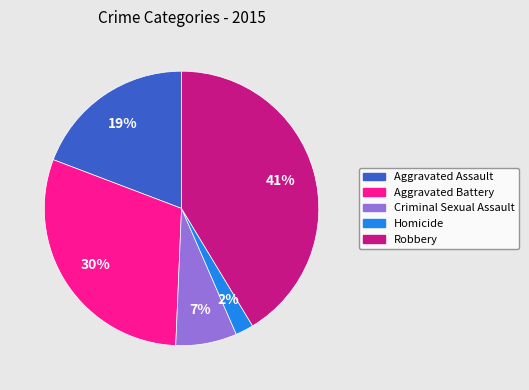

How many slices are in this pie chart?

5